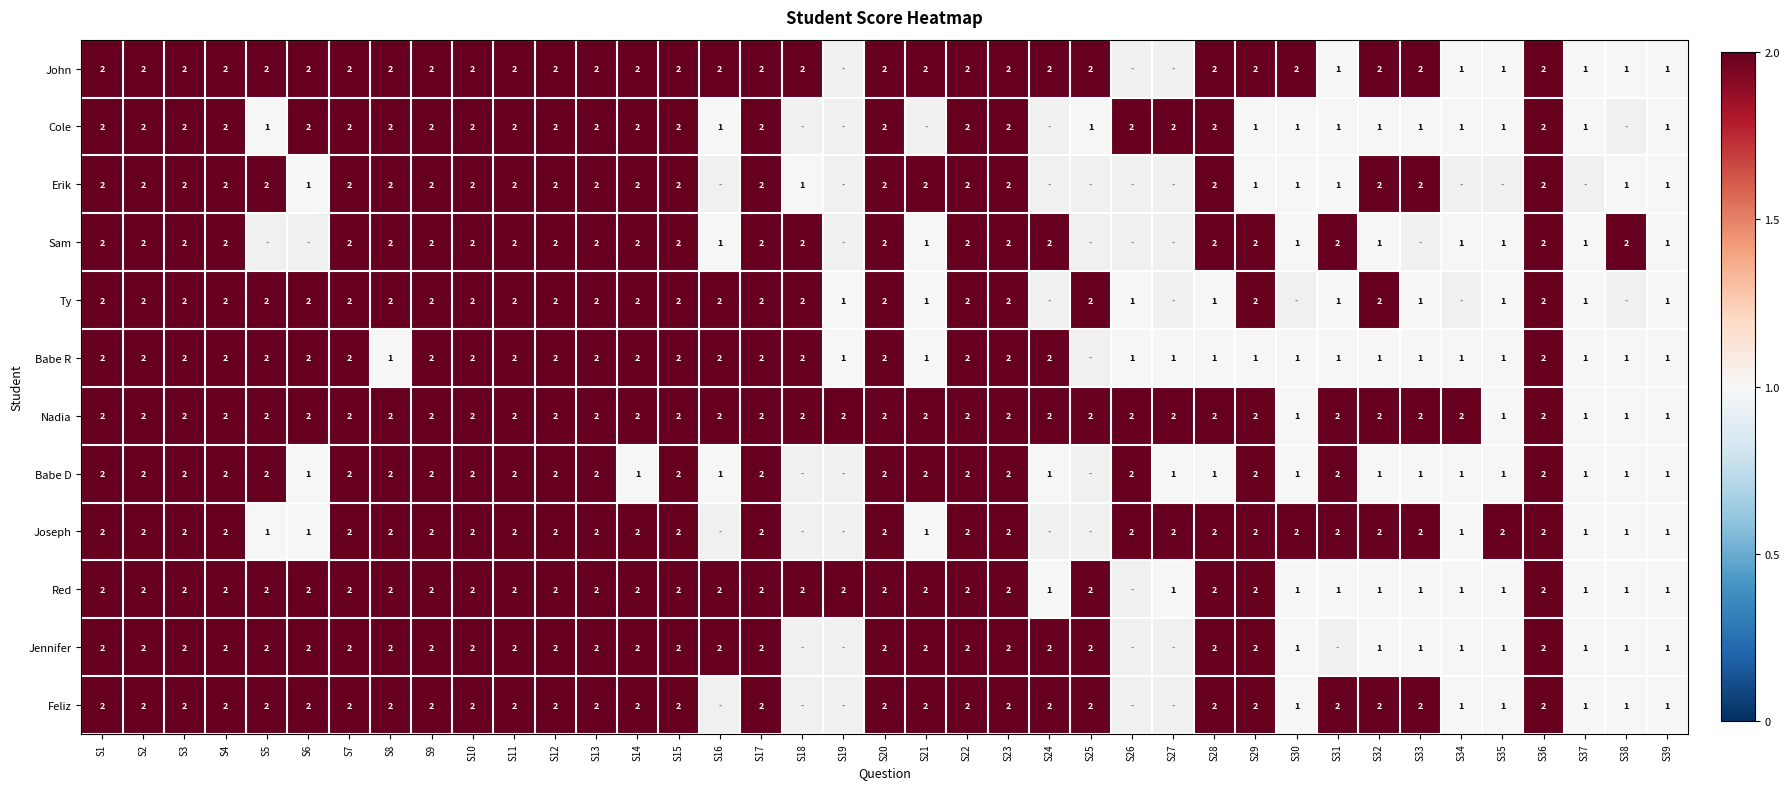

True or false: Cole has a value of 2.0 at S12.

True